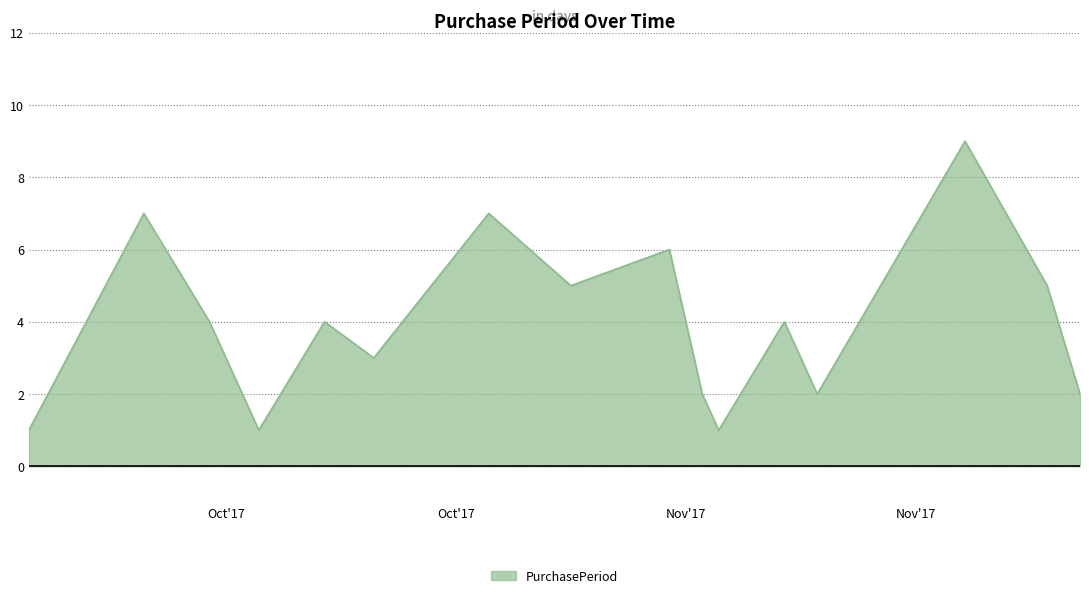

What is the maximum value shown in the chart?

9